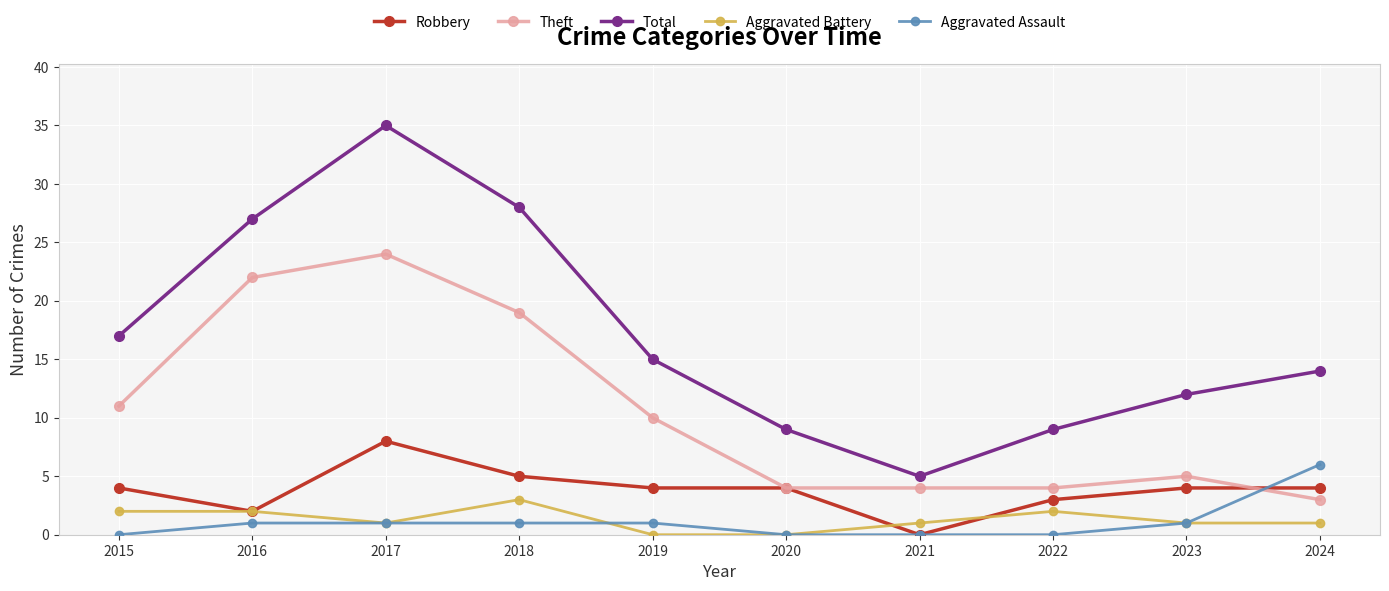

At which label is Theft closest to 13?

2015